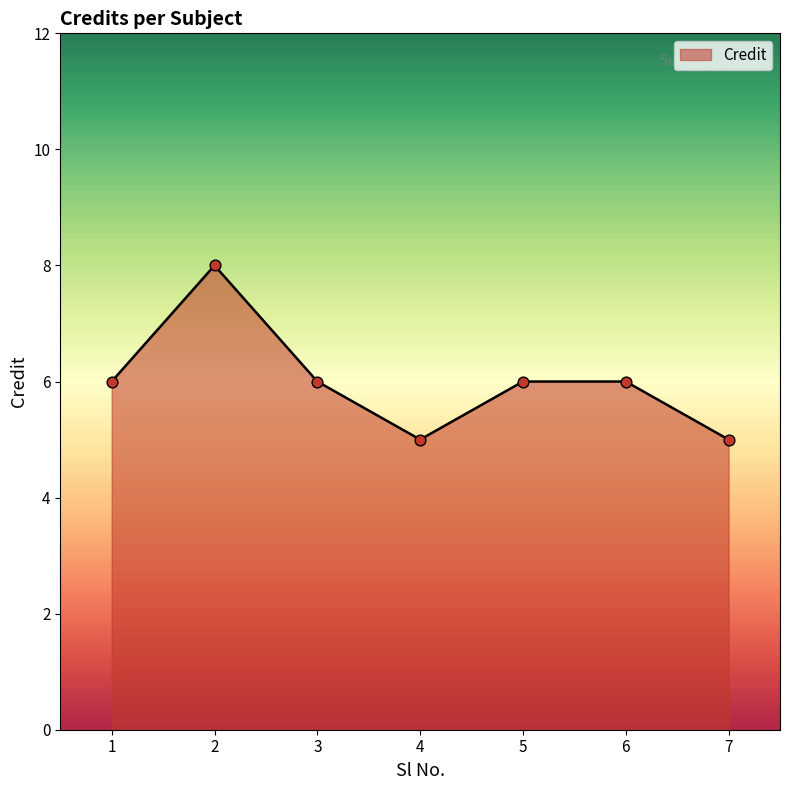

What is the change in value from 3 to 4?

-1